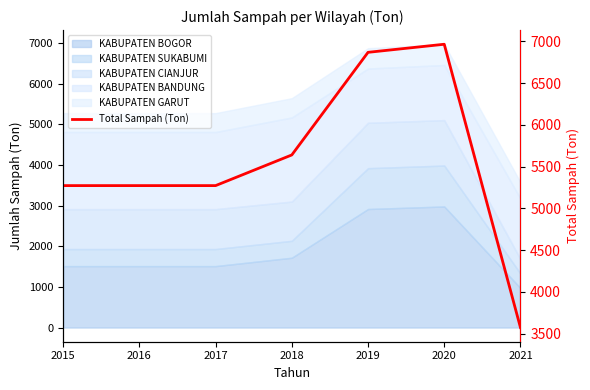

Reading left to right, what are all the values shown in this chart?

2015=5272.2	2016=5272.2	2017=5272.2	2018=5639.4	2019=6868.2	2020=6965.0	2021=3572.3